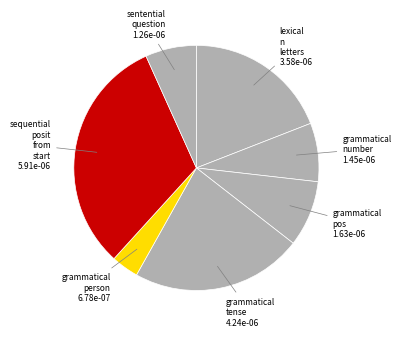

Which category has the smallest portion of the pie?

grammatical_person